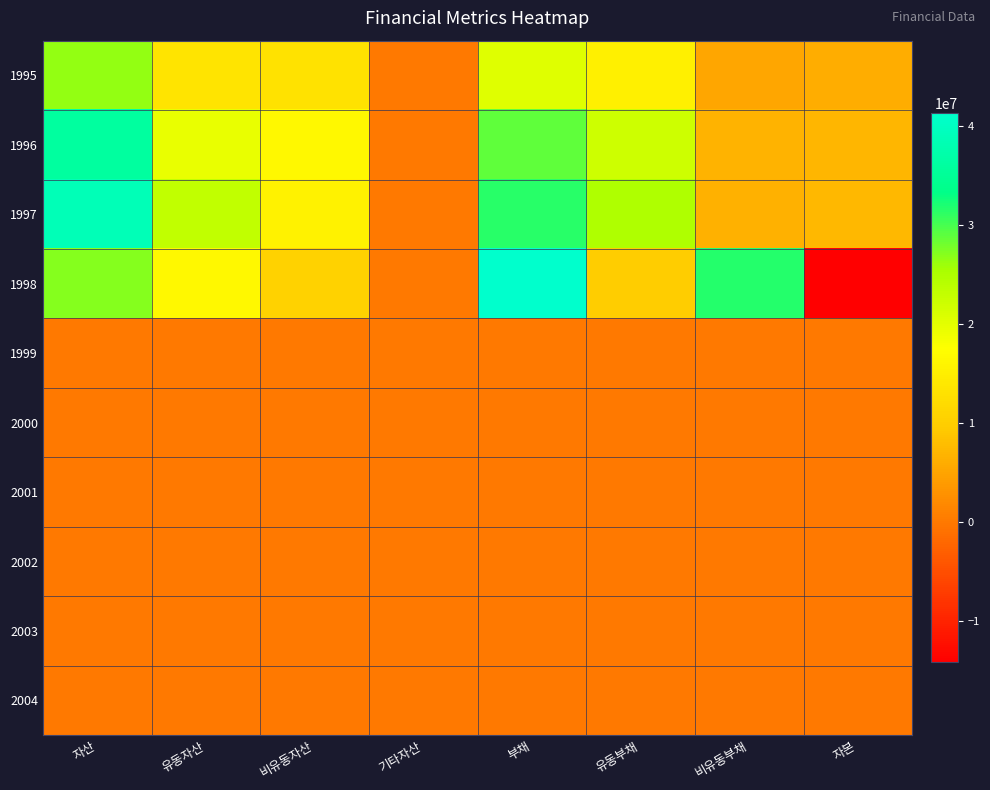

Reading left to right, extract all data points from this chart.

1995: 자산=26458277	유동자산=13380232	비유동자산=13078045	기타자산=0	부채=20311589	유동부채=15188604	비유동부채=5122985	자본=6146688
1996: 자산=35882544	유동자산=19408082	비유동자산=16474462	기타자산=0	부채=28760453	유동부채=22112170	비유동부채=6648283	자본=7122091
1997: 자산=38694259	유동자산=23147747	비유동자산=15546512	기타자산=0	부채=31356201	유동부채=24827333	비유동부채=6528868	자본=7338058
1998: 자산=27059869	유동자산=16512272	비유동자산=10547597	기타자산=0	부채=41279819	유동부채=9679500	비유동부채=31600319	자본=-14219950
1999: 자산=0	유동자산=0	비유동자산=0	기타자산=0	부채=0	유동부채=0	비유동부채=0	자본=0
2000: 자산=0	유동자산=0	비유동자산=0	기타자산=0	부채=0	유동부채=0	비유동부채=0	자본=0
2001: 자산=0	유동자산=0	비유동자산=0	기타자산=0	부채=0	유동부채=0	비유동부채=0	자본=0
2002: 자산=0	유동자산=0	비유동자산=0	기타자산=0	부채=0	유동부채=0	비유동부채=0	자본=0
2003: 자산=0	유동자산=0	비유동자산=0	기타자산=0	부채=0	유동부채=0	비유동부채=0	자본=0
2004: 자산=0	유동자산=0	비유동자산=0	기타자산=0	부채=0	유동부채=0	비유동부채=0	자본=0